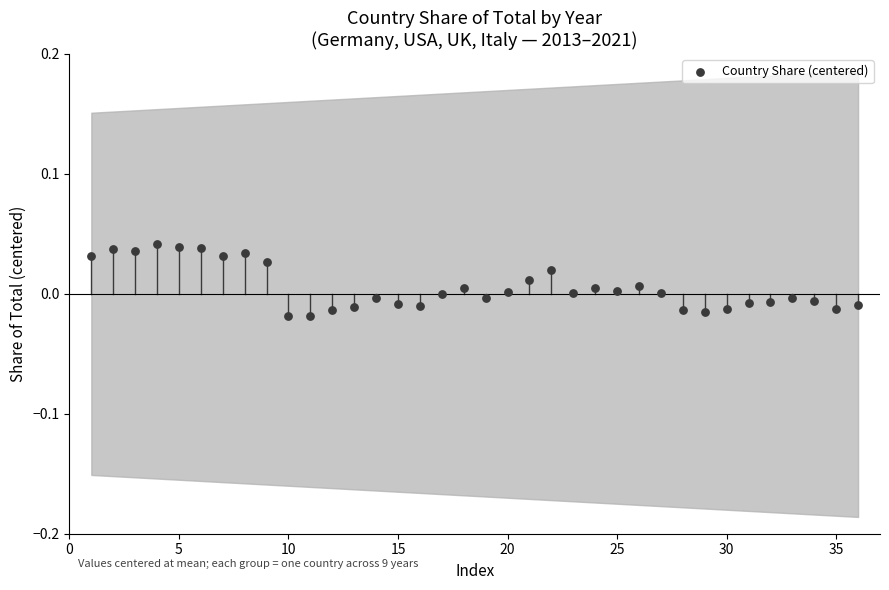

What is the range of X values (max minus min)?

35.0